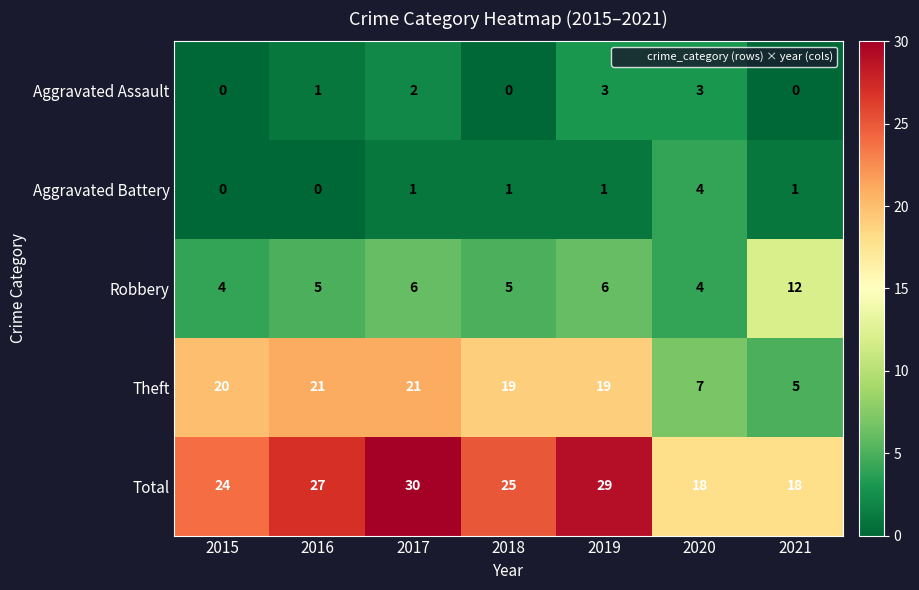

Which series has the widest spread of values?

Theft